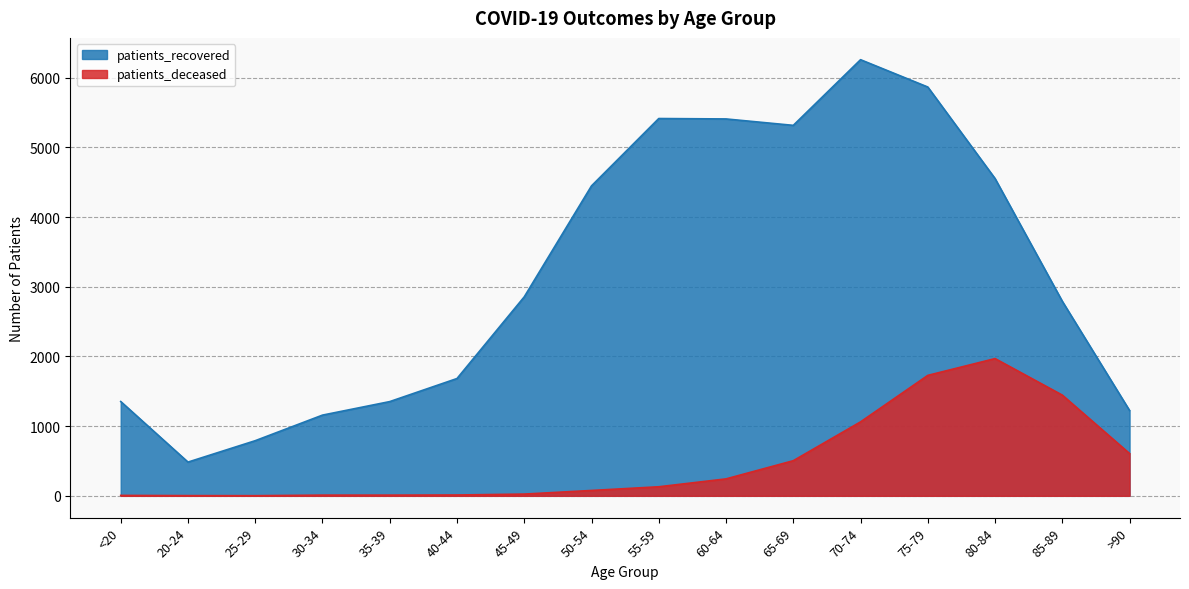

What value does the patients_deceased series have at 80-84, to the nearest 100?

2000